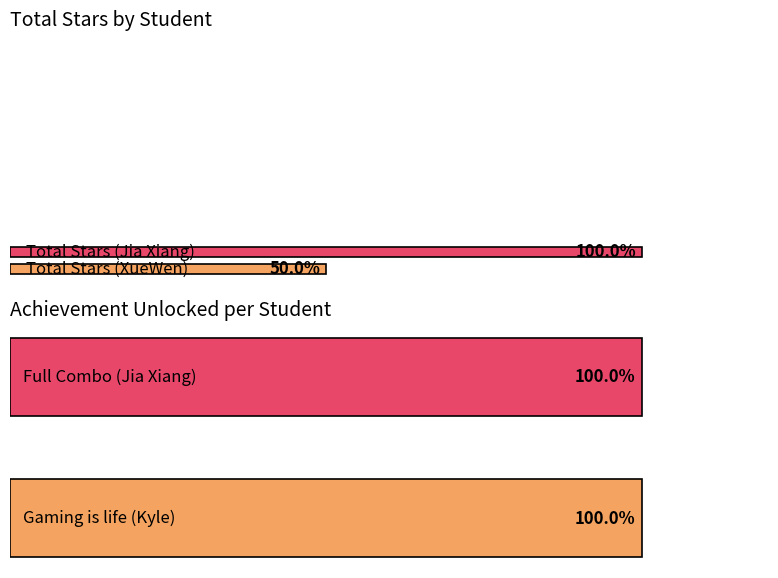

At how many categories does at least one series exceed 3?

2